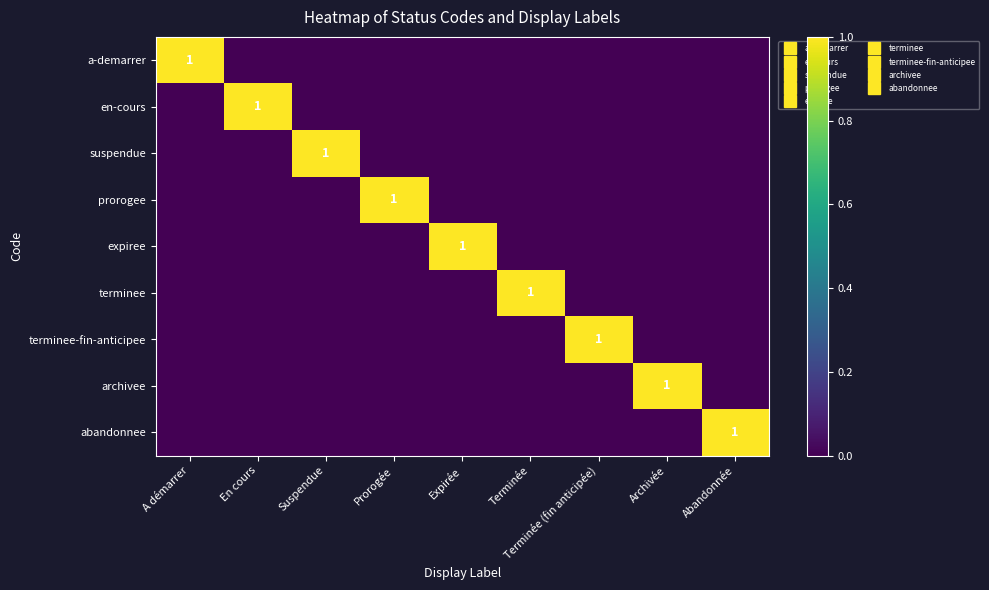

How many positive values does the archivee series have?

1